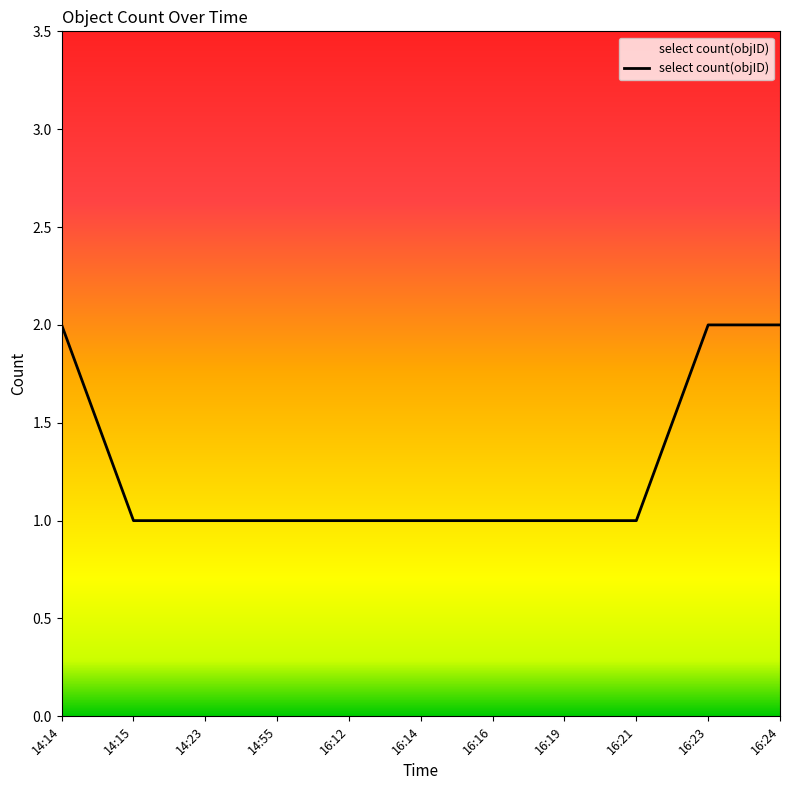

What position from the right is 16:24?

1